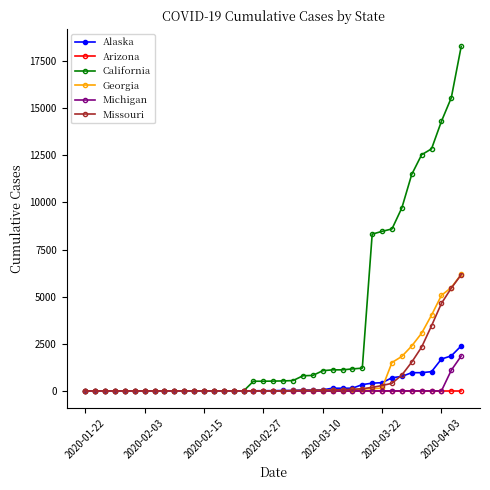

At how many categories does at least one series exceed 11788?

5